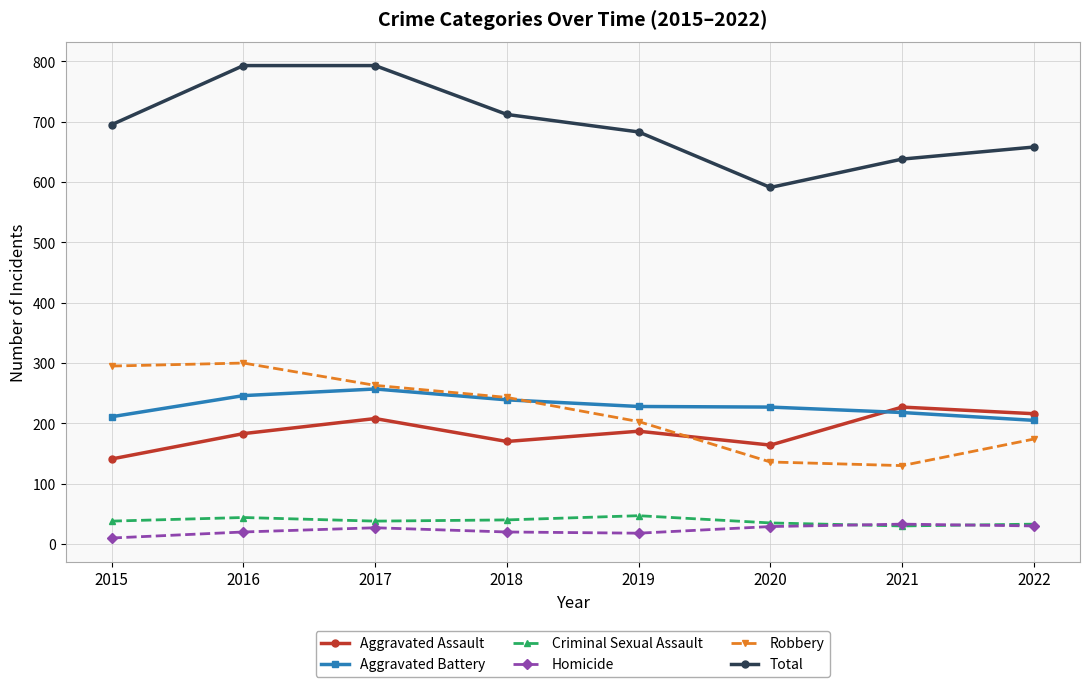

How many lines are shown in the chart?

6